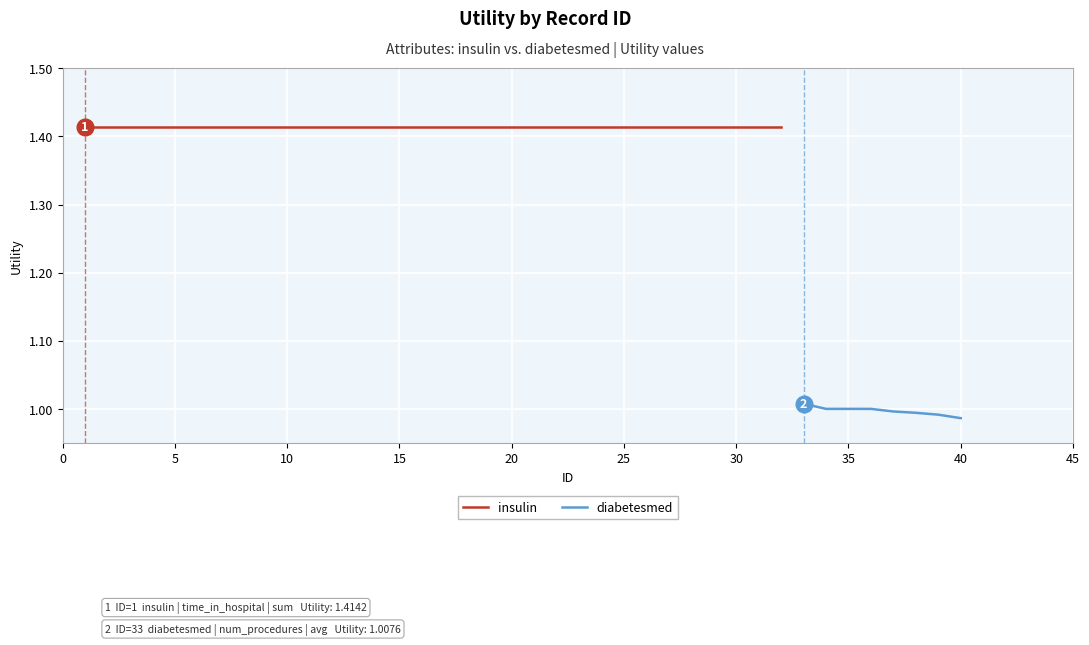

True or false: diabetesmed has a value of 1.0 at 35.

True